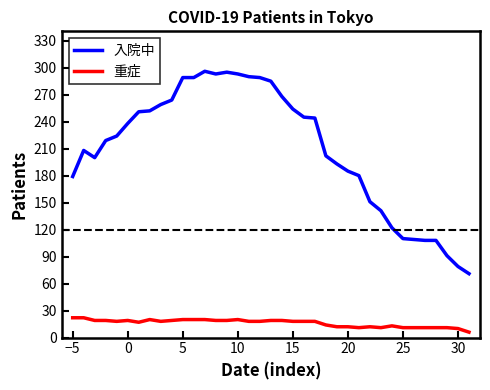

What is the maximum value shown in the chart?

296